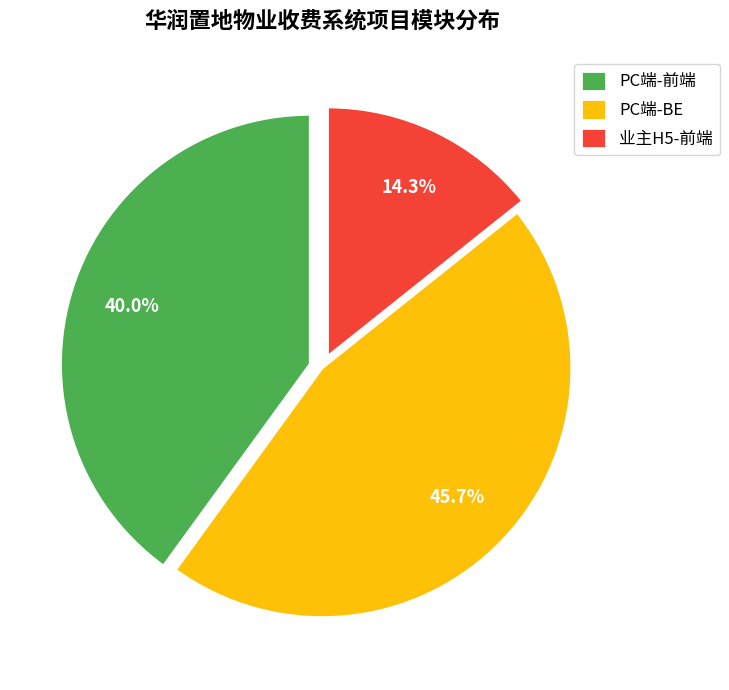

To the nearest percent, what is the average slice percentage?

33%